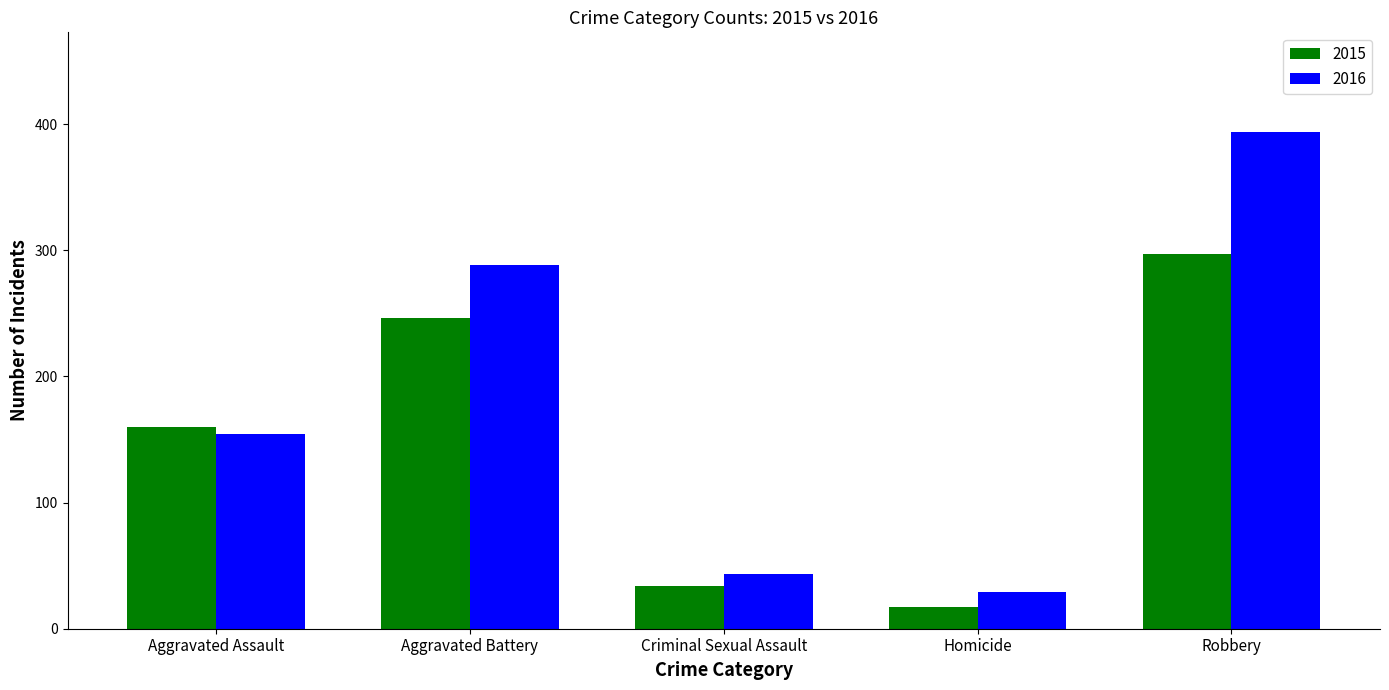

Is the value of 2015 at Aggravated Battery greater than the value of 2016 at Homicide?

Yes